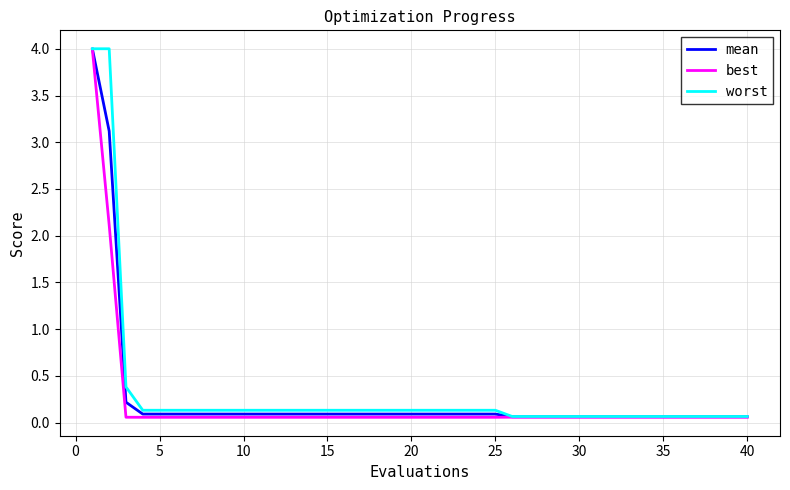

What is the maximum value shown in the chart?

4.0